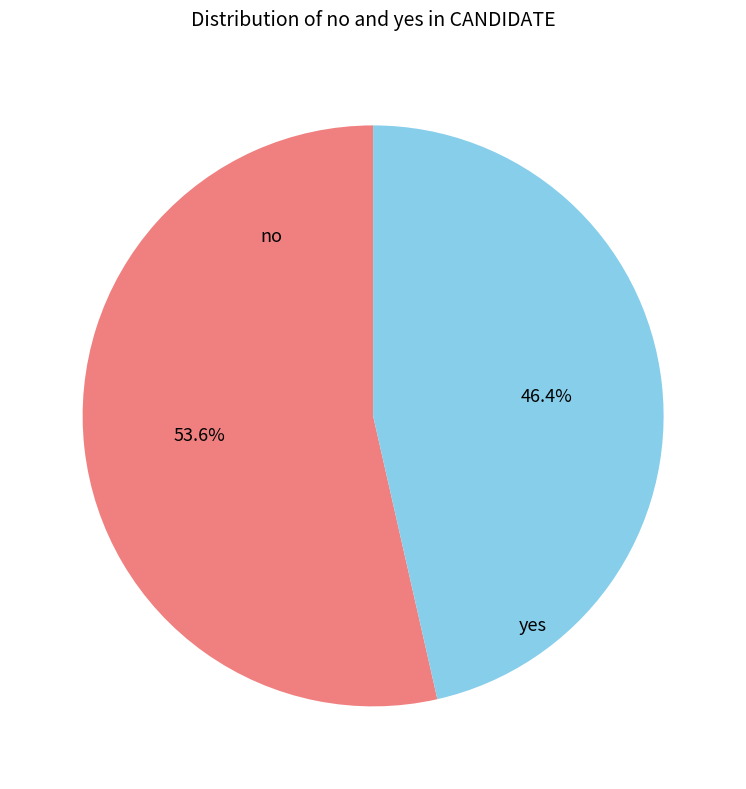

How many slices are in this pie chart?

2